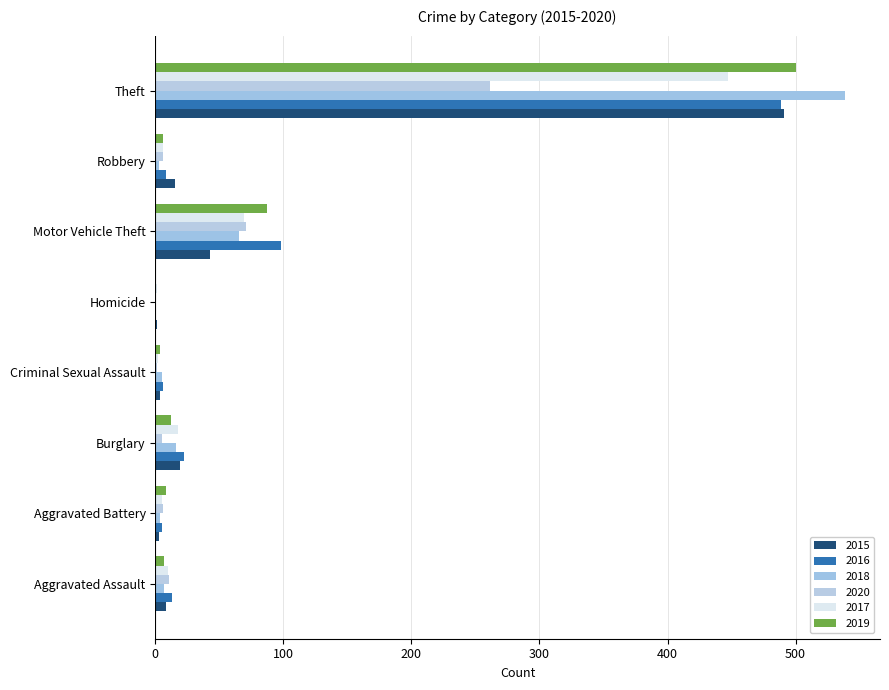

What is the difference between the 2017 values at Robbery and Burglary?

12